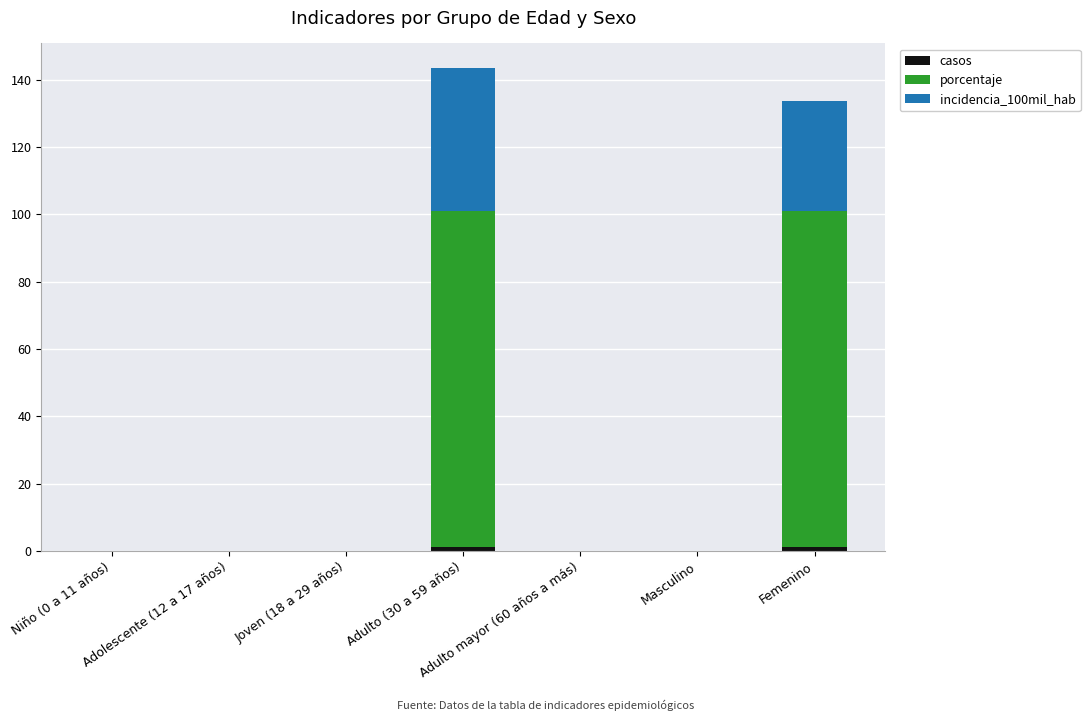

Which series has the largest total across all categories?

porcentaje